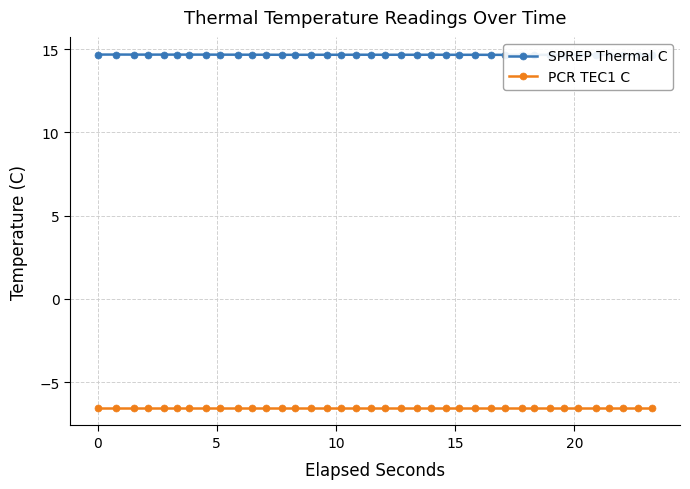

True or false: SPREP Thermal C and PCR TEC1 C cross at least once.

False